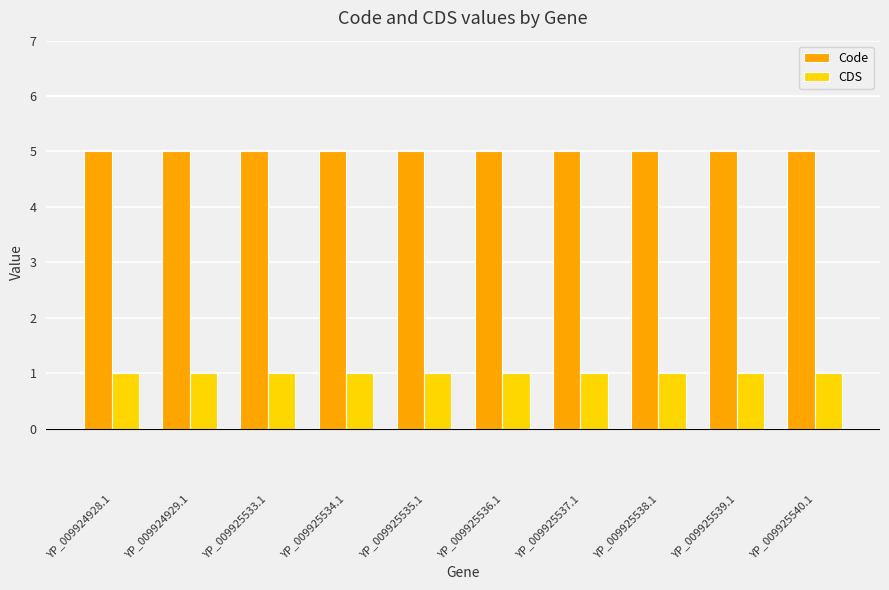

What is the spread (max minus min) of values at YP_009924929.1?

4